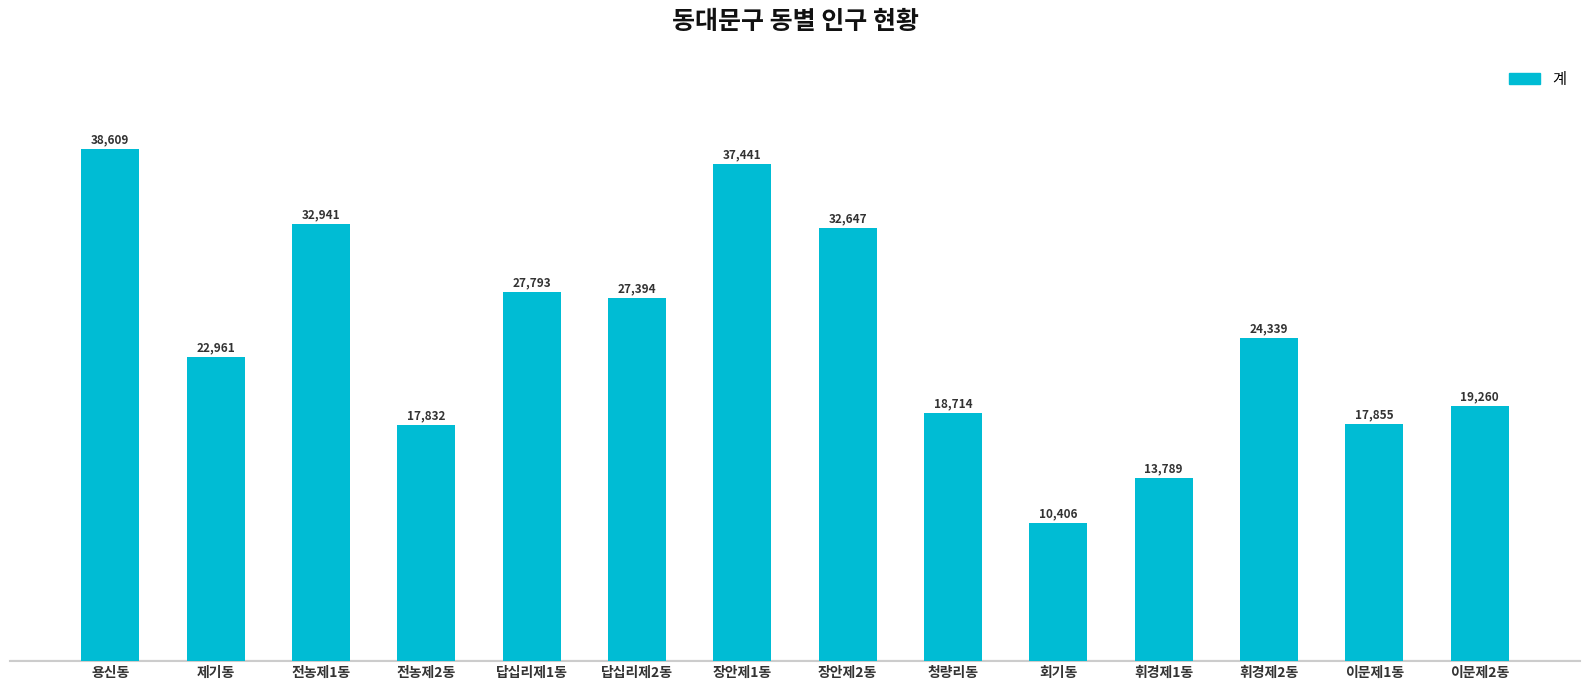

What is the label of the 14th bar from the left?

이문제2동